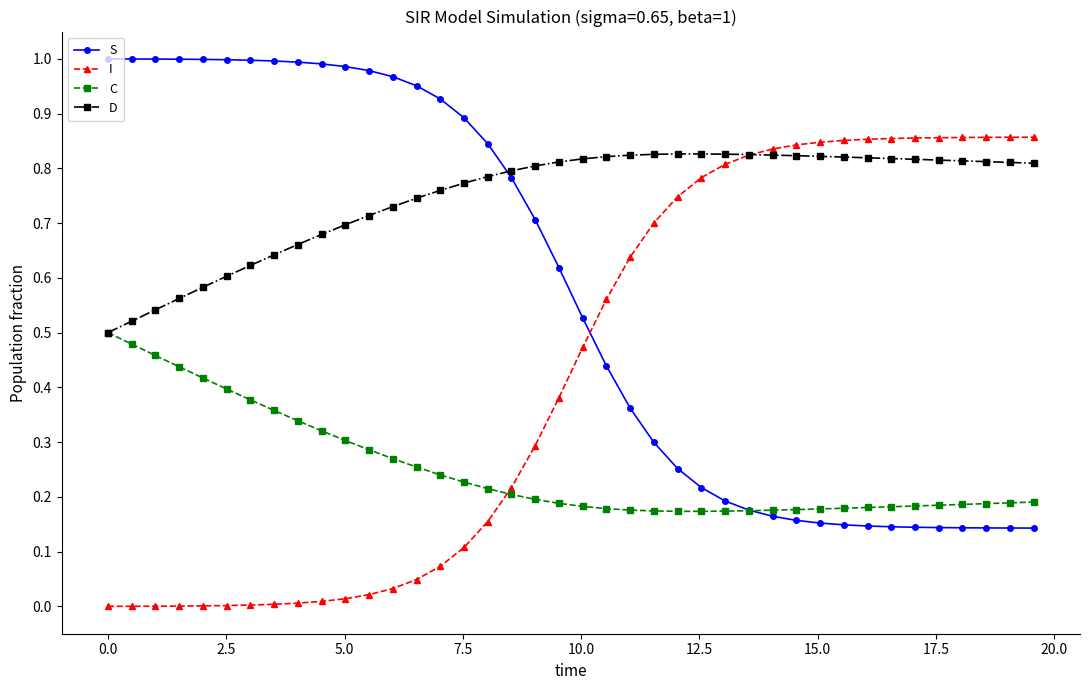

How many intersections are there between C and I?

1